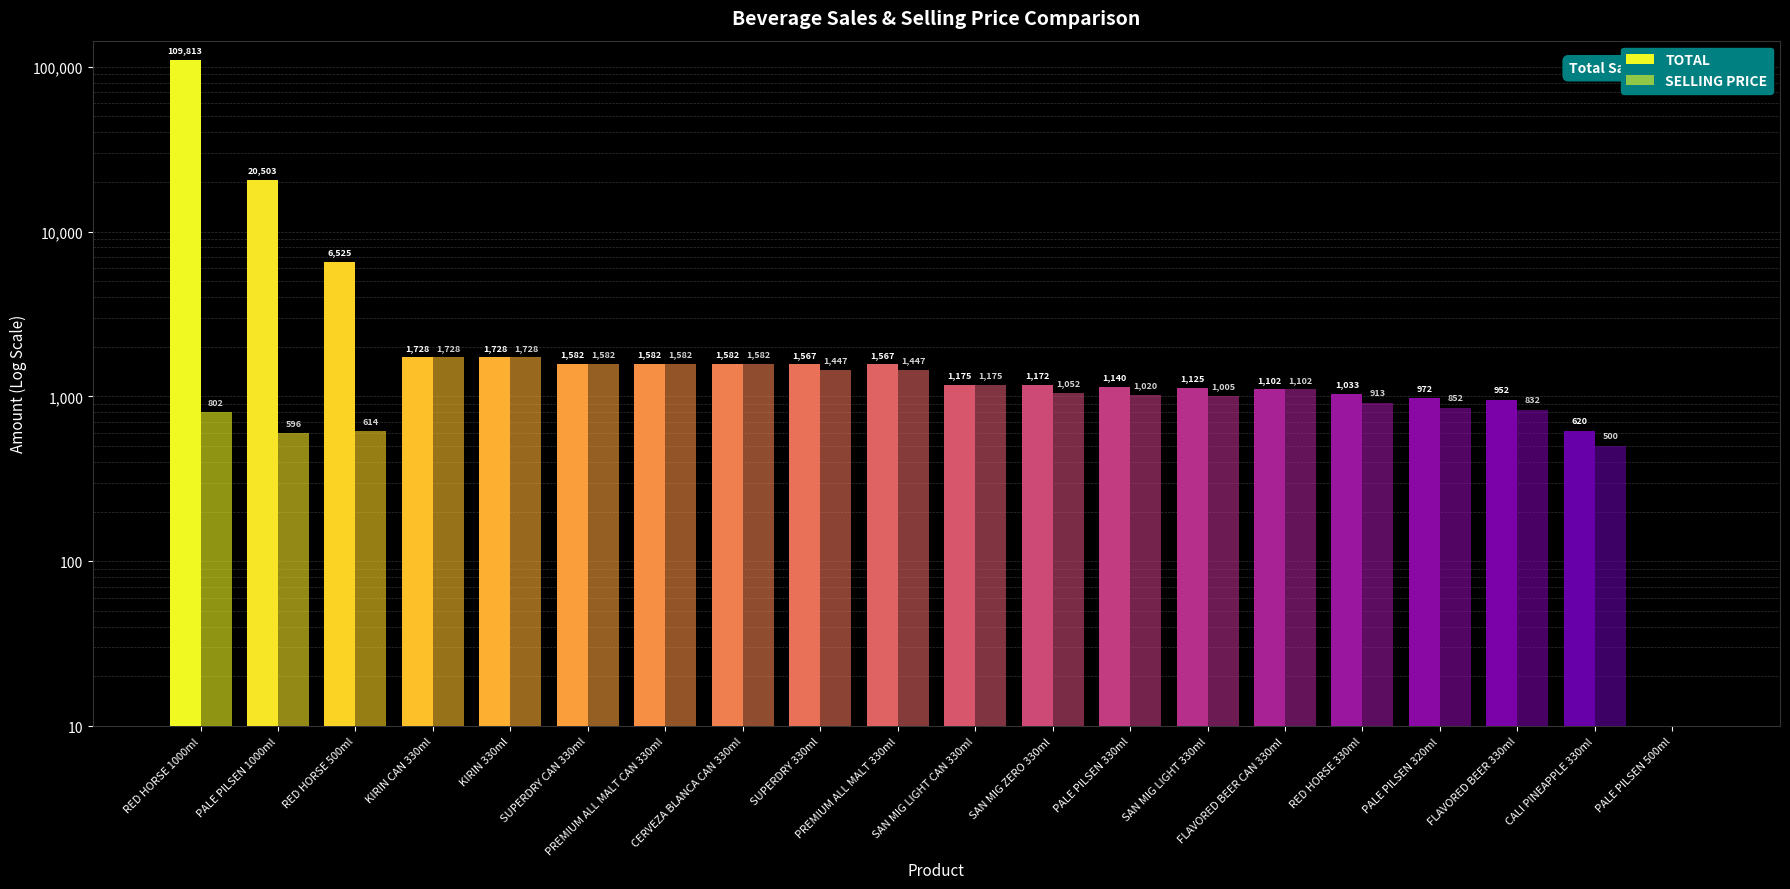

How many categories are shown in the chart?

20